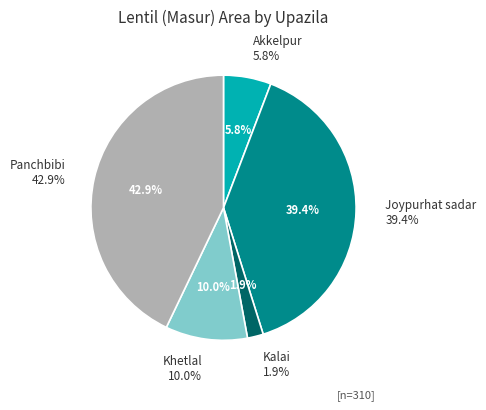

Rank the categories by value from lowest to highest.

Kalai, Akkelpur, Khetlal, Joypurhat sadar, Panchbibi